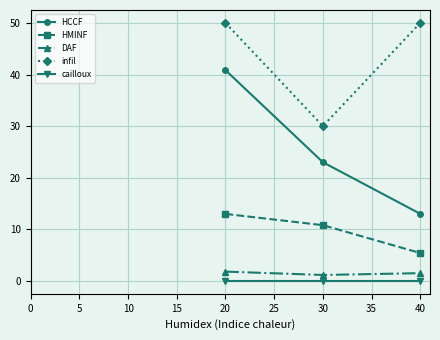

What is the value of the DAF point at the 3rd from the left?

1.5